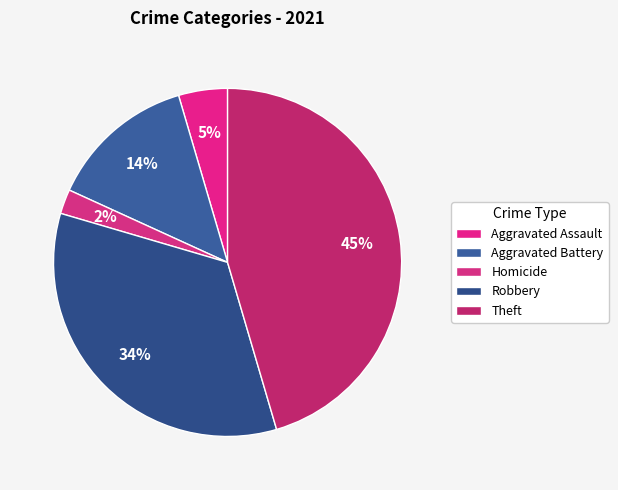

Which category has the biggest portion of the pie?

Theft